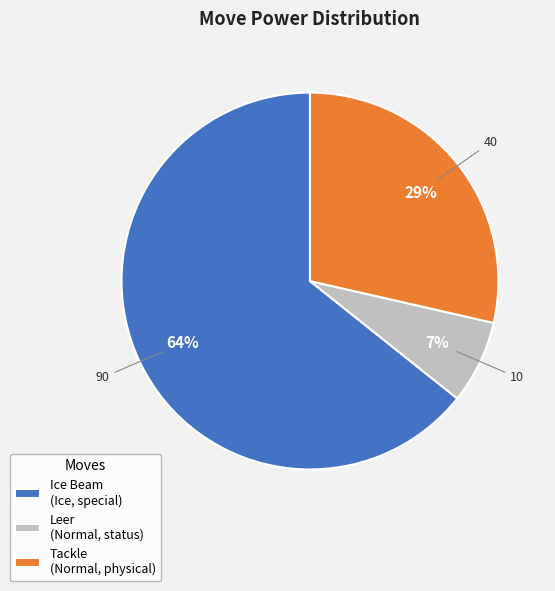

How many segments does this pie chart have?

3